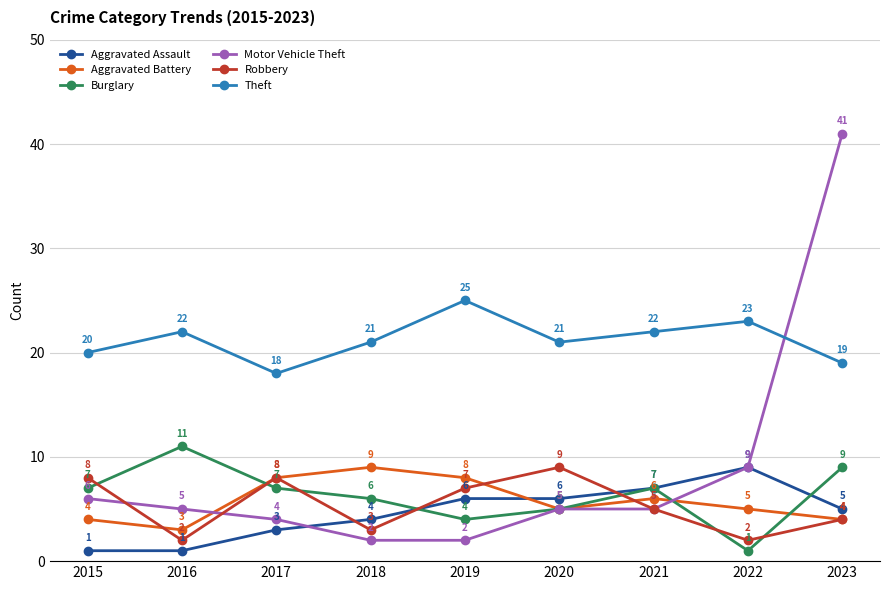

What is the value of the Robbery point at the 1st from the left?

8